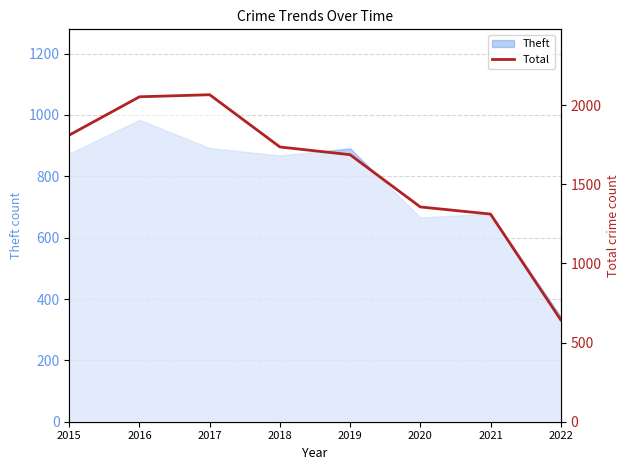

Where is the data nearest to the value 1355?

2020